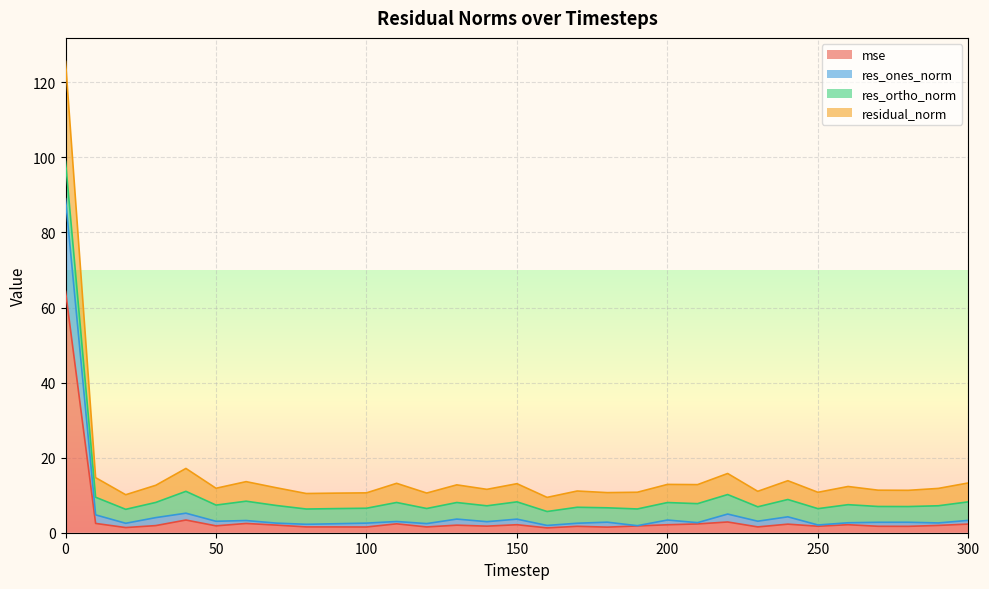

True or false: res_ones_norm and residual_norm cross at least once.

False